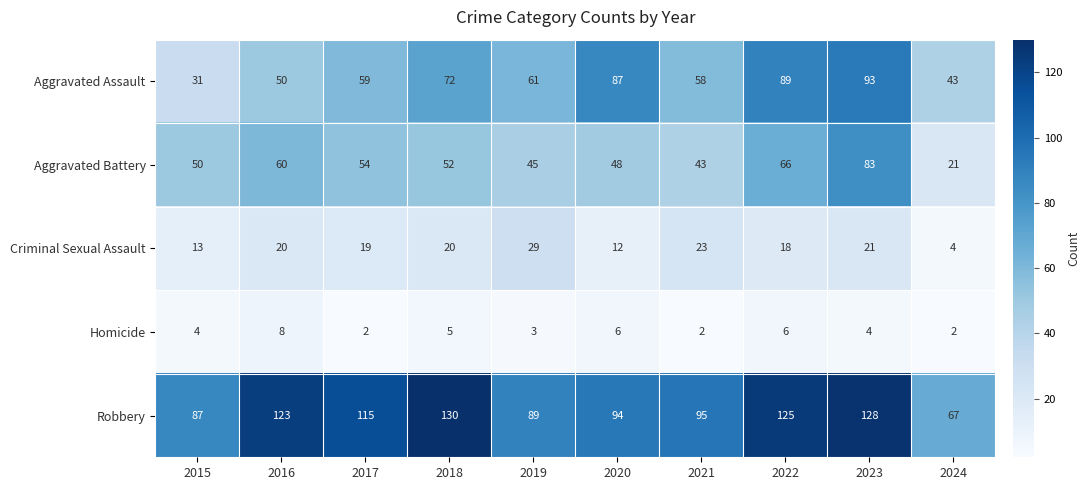

Between 2016 and 2020, which series saw the biggest shift?

Aggravated Assault